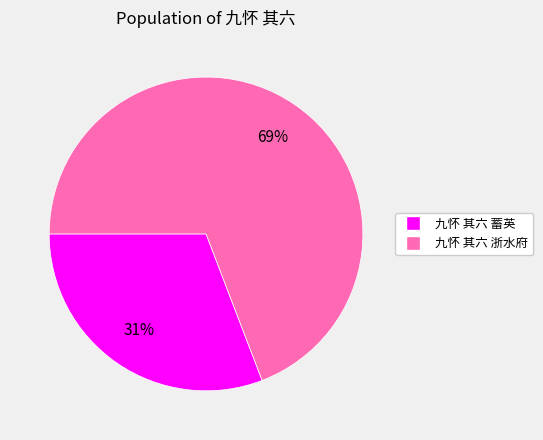

Rank the categories by value from highest to lowest.

九怀 其六 浙水府, 九怀 其六 蓄英